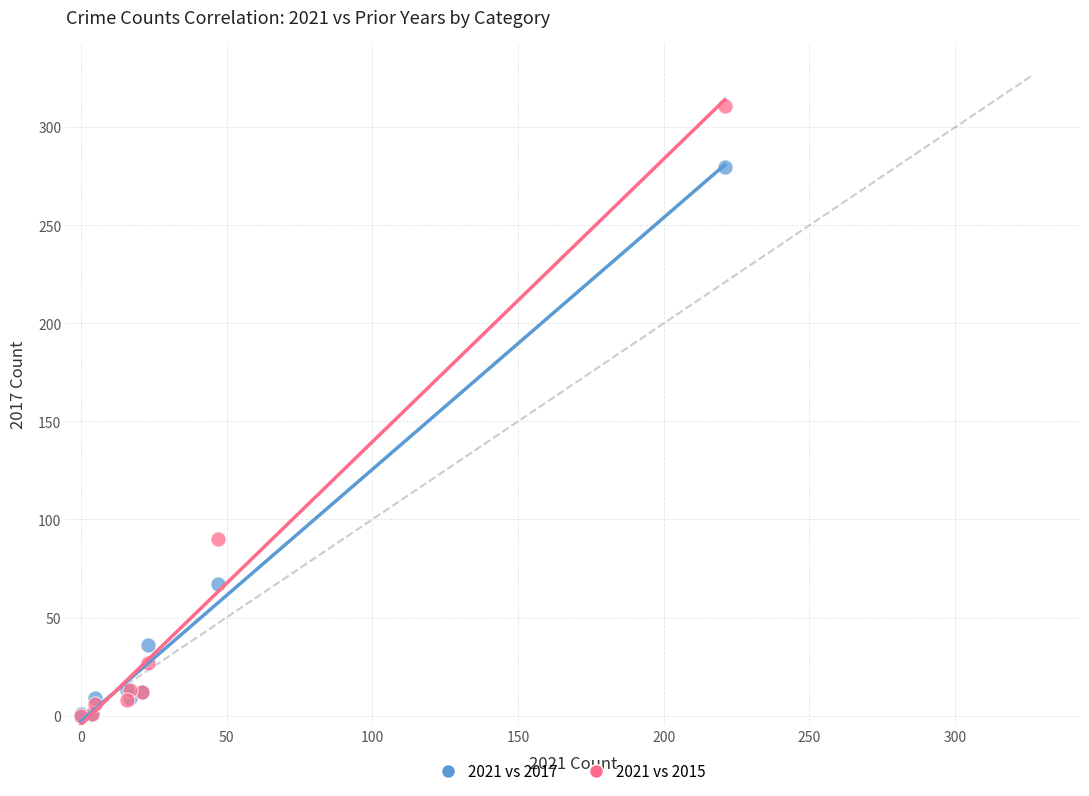

In the 2021 vs 2017 series, what Y value is closest to 140?

67